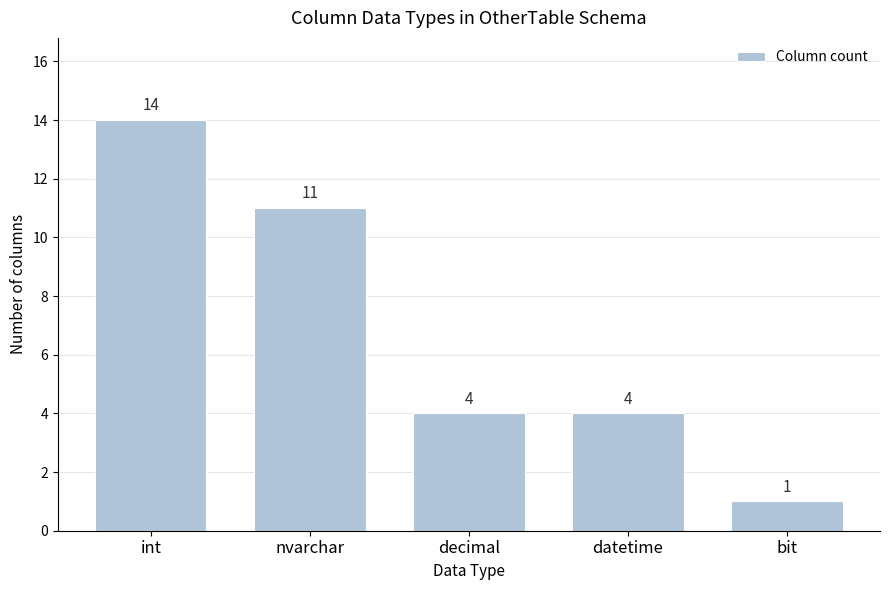

Reading left to right, extract all data points from this chart.

int=14	nvarchar=11	decimal=4	datetime=4	bit=1